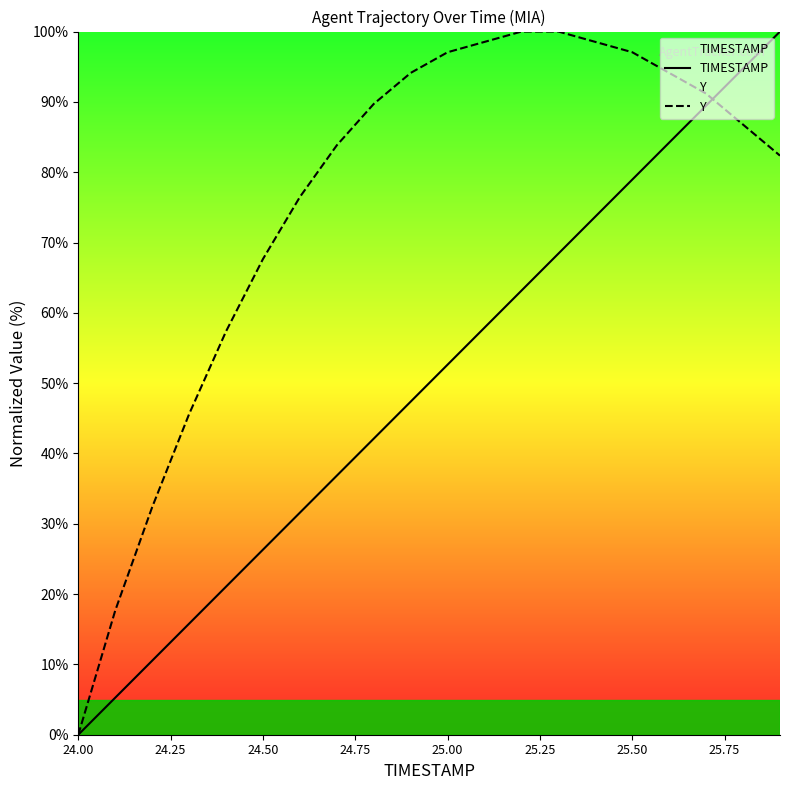

What is the average value of the Y series?

75.5